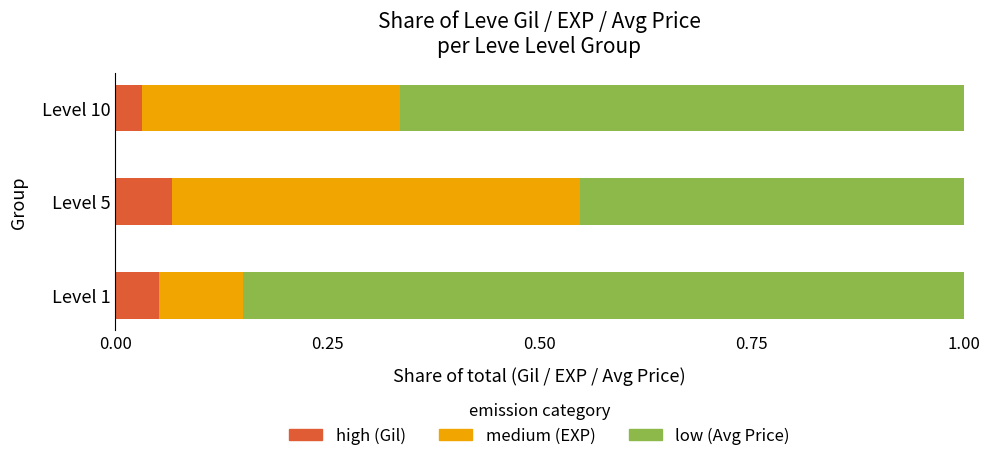

What is the total value across all series at Level 1?

1.0